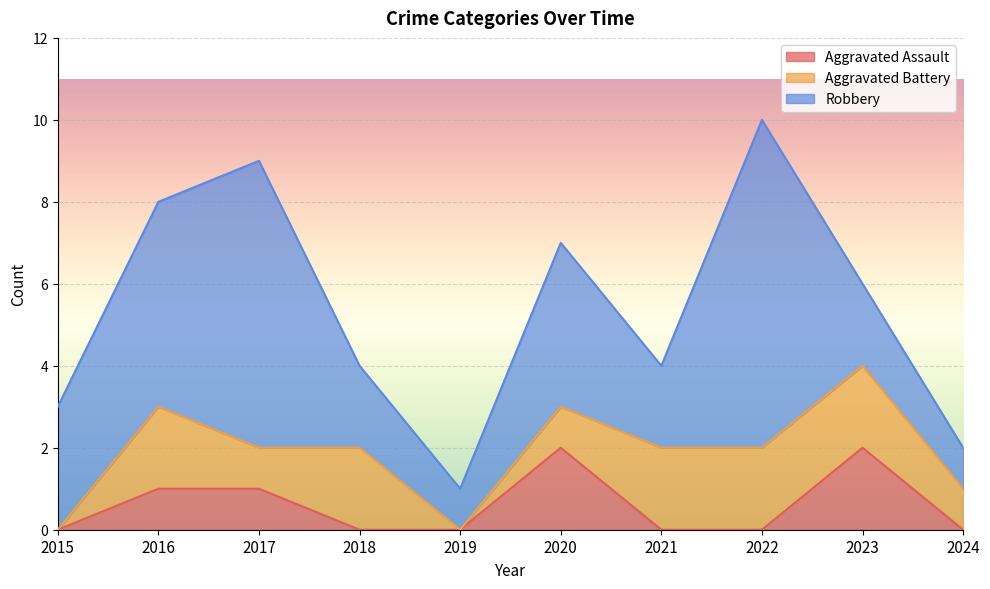

At which category is the sum across all series the highest?

2022